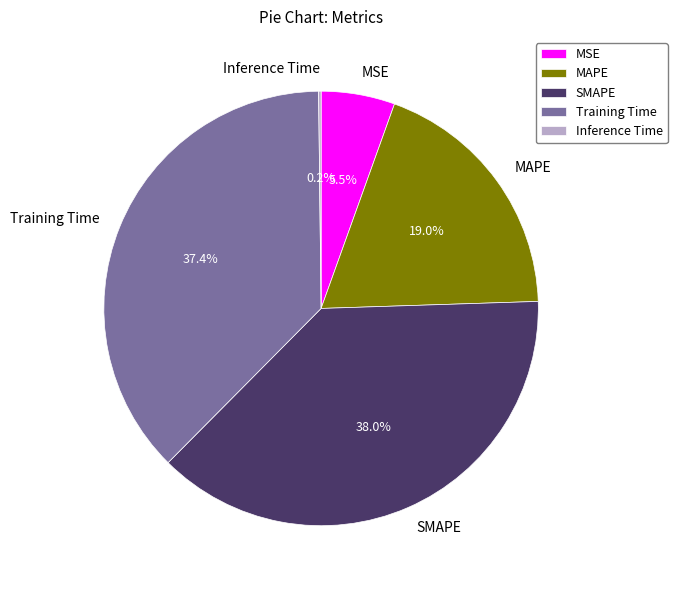

Between Training Time and MSE, which is larger?

Training Time